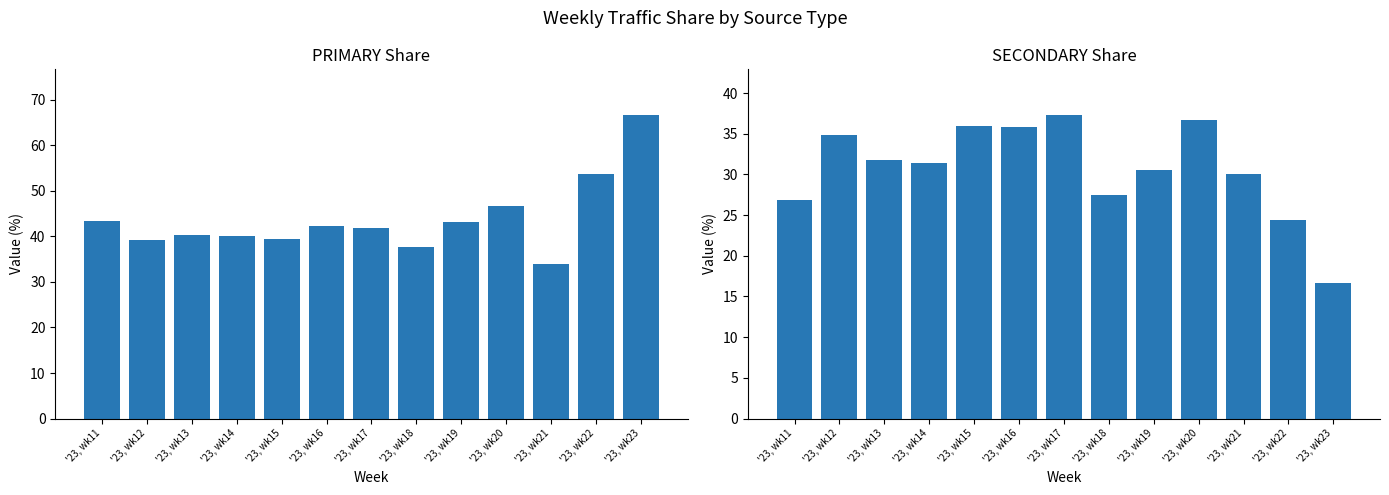

Reading left to right, extract all data points from this chart.

PRIMARY: '23, wk11=43.4	'23, wk12=39.3	'23, wk13=40.3	'23, wk14=40.1	'23, wk15=39.5	'23, wk16=42.3	'23, wk17=41.8	'23, wk18=37.6	'23, wk19=43.1	'23, wk20=46.7	'23, wk21=34.0	'23, wk22=53.7	'23, wk23=66.7
SECONDARY: '23, wk11=26.8	'23, wk12=34.8	'23, wk13=31.7	'23, wk14=31.4	'23, wk15=35.9	'23, wk16=35.8	'23, wk17=37.3	'23, wk18=27.5	'23, wk19=30.6	'23, wk20=36.7	'23, wk21=30.0	'23, wk22=24.4	'23, wk23=16.7